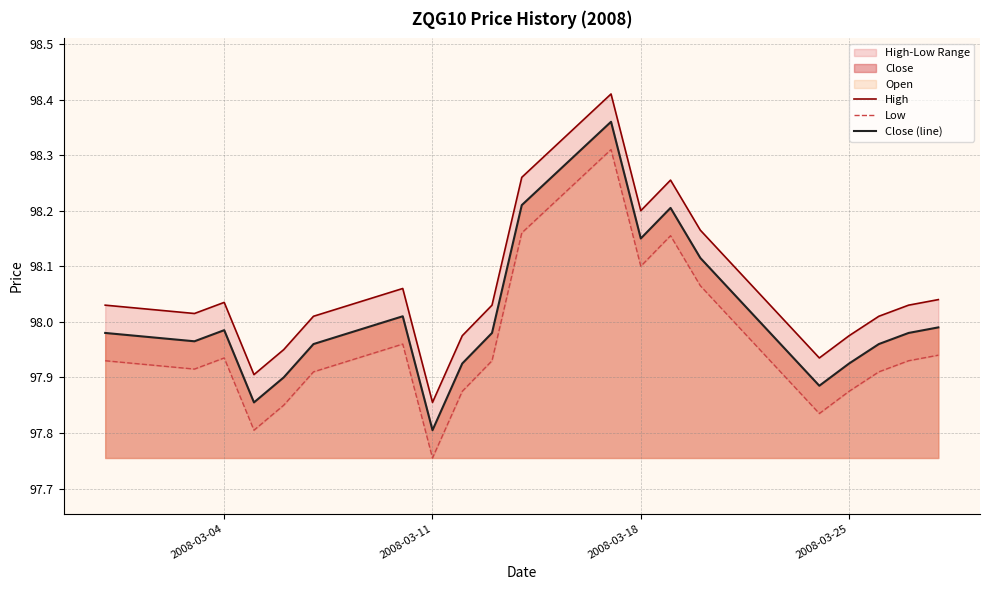

Reading right to left, what are all the values shown in this chart?

High: 98.0	98.0	98.0	98.0	97.9	98.2	98.3	98.2	98.4	98.3	98.0	98.0	97.9	98.1	98.0	98.0	97.9	98.0	98.0	98.0
Low: 97.9	97.9	97.9	97.9	97.8	98.1	98.2	98.1	98.3	98.2	97.9	97.9	97.8	98.0	97.9	97.9	97.8	97.9	97.9	97.9
Close (line): 98.0	98.0	98.0	97.9	97.9	98.1	98.2	98.2	98.4	98.2	98.0	97.9	97.8	98.0	98.0	97.9	97.9	98.0	98.0	98.0